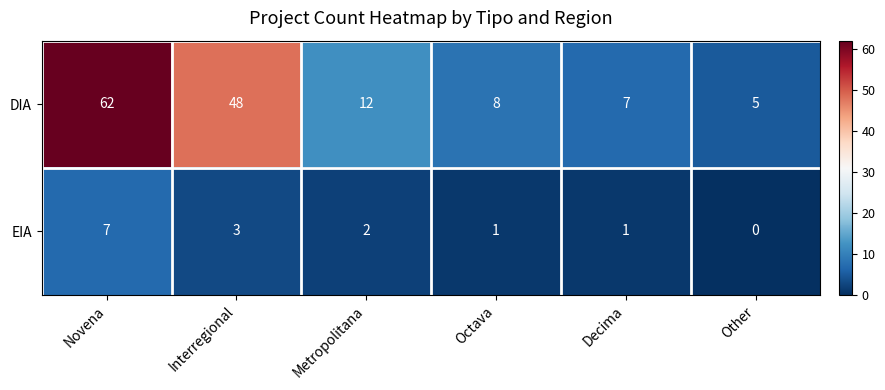

Which series changed the most between Novena and Other?

DIA